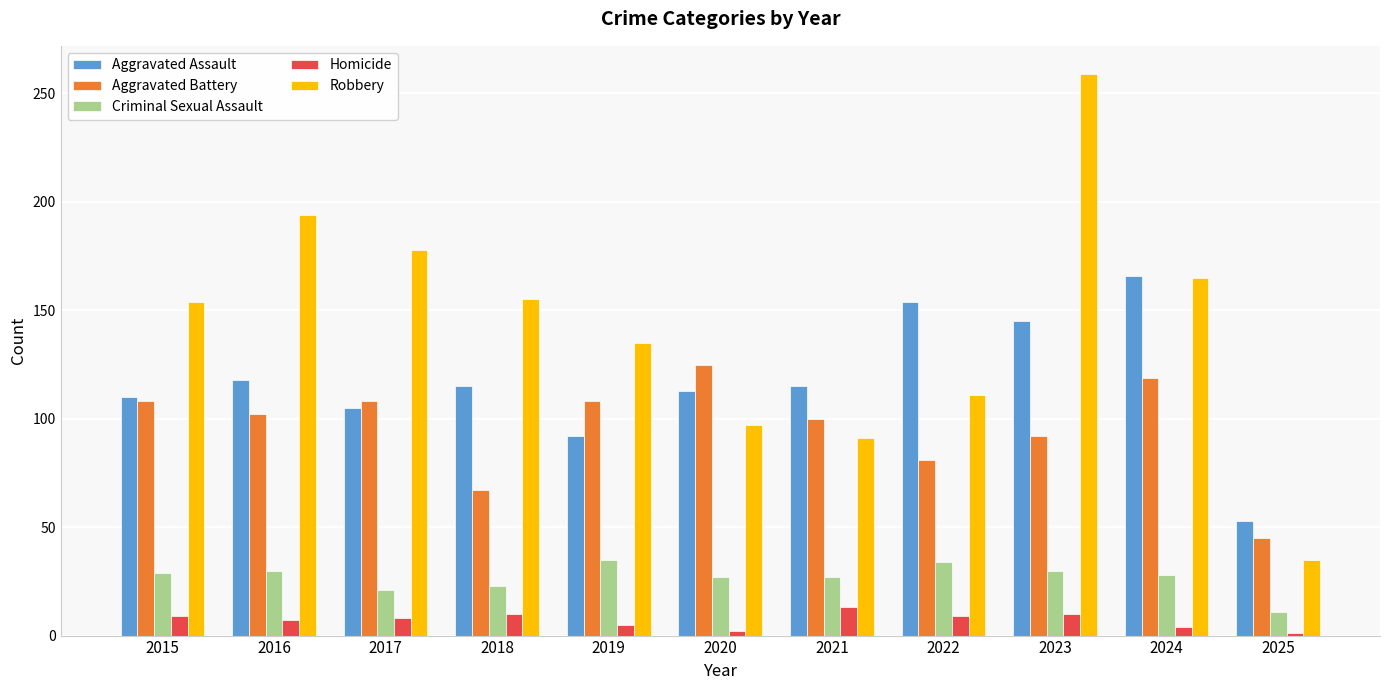

What is the approximate value of Homicide at 2023?

10